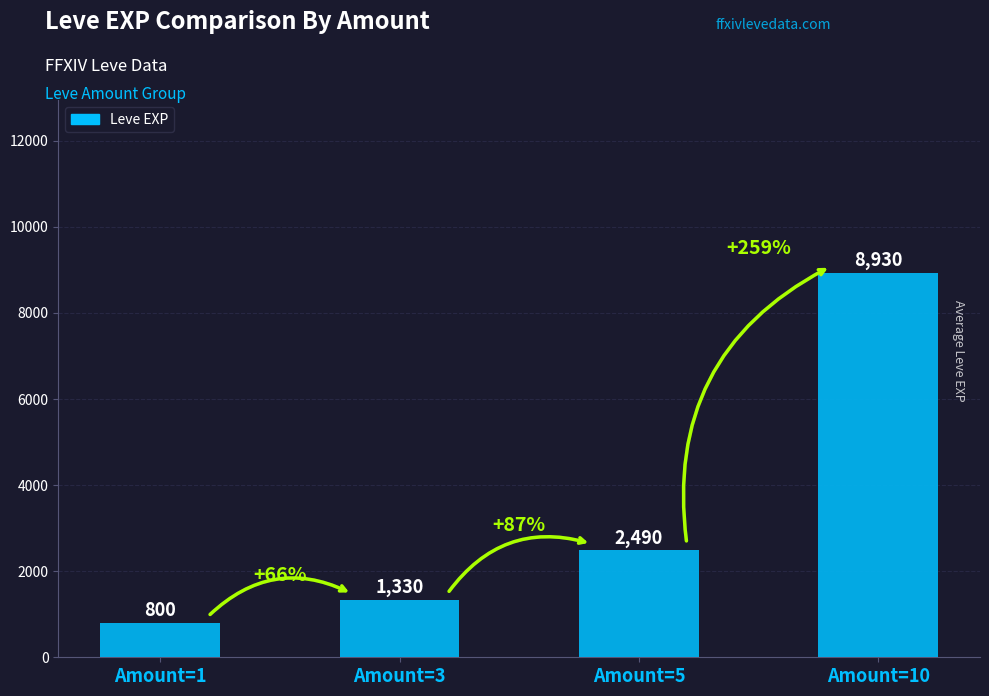

At which label is the value closest to 4865?

Amount=5